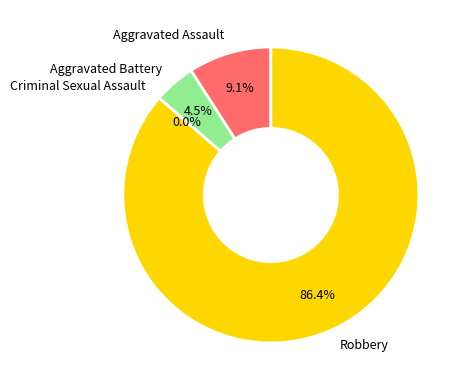

Does Robbery account for over 50% of the chart?

Yes